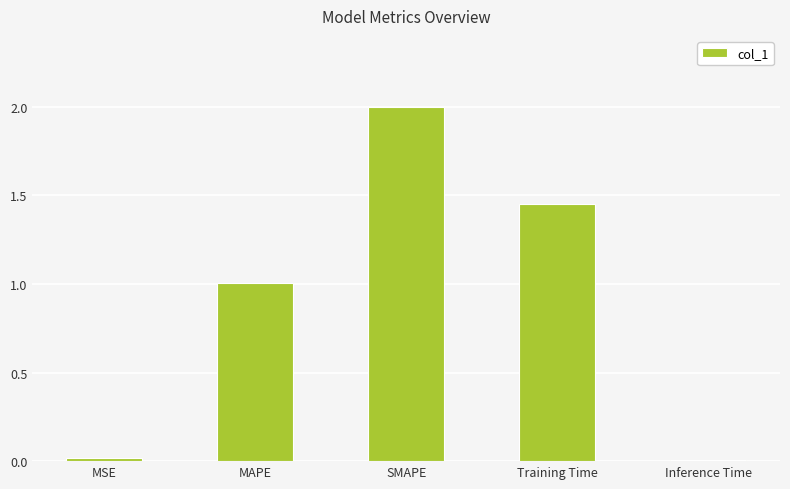

How many values are below 1?

2